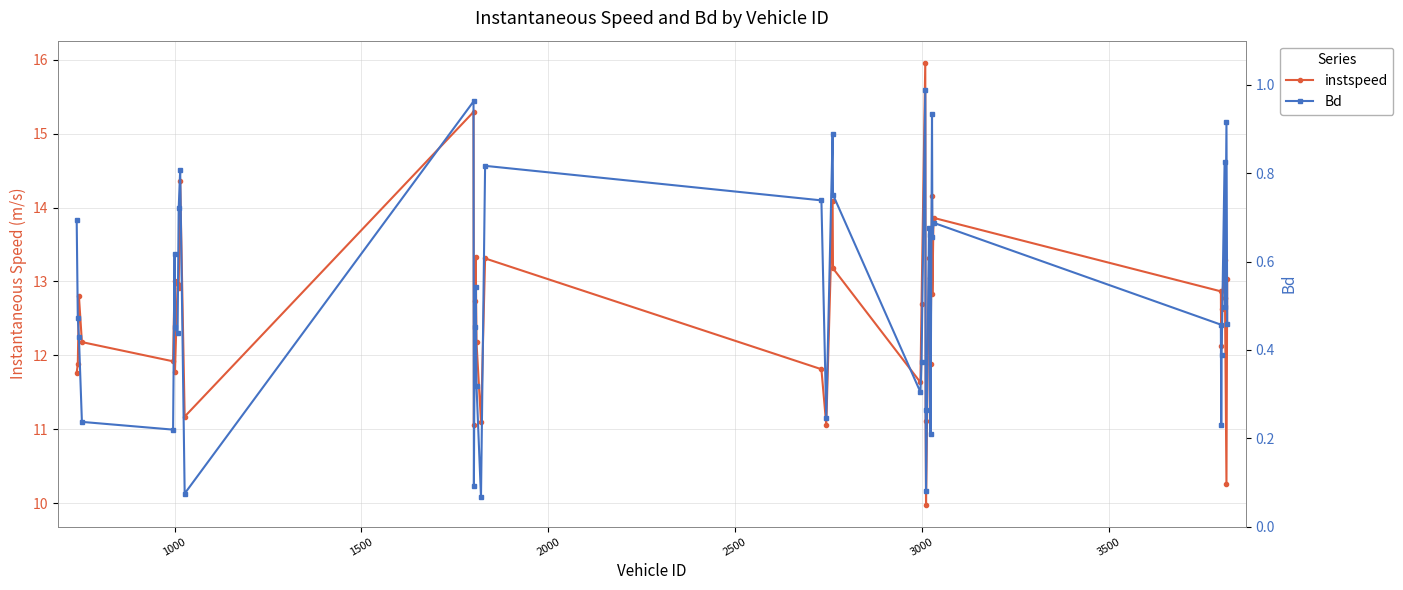

Does the chart display data point markers on the line(s)?

Yes